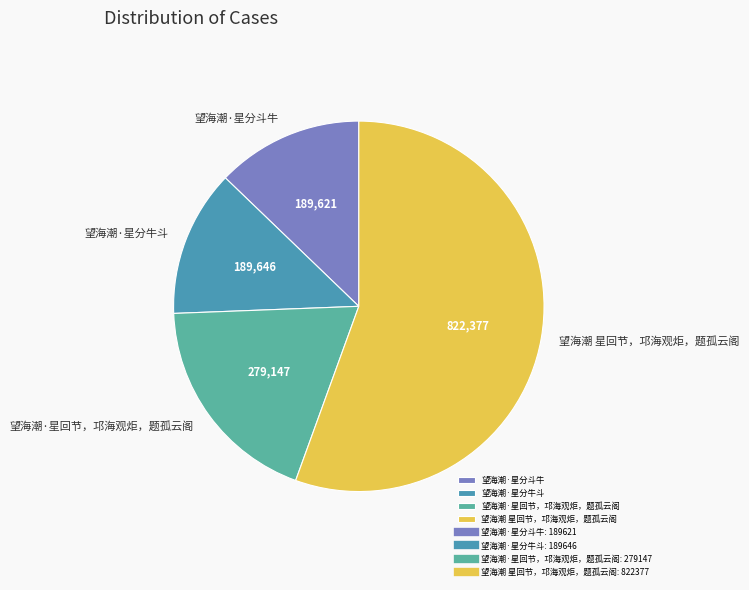

Is the sum of 望海潮 星回节，邛海观炬，题孤云阁 and 望海潮·星分牛斗 greater than half?

Yes